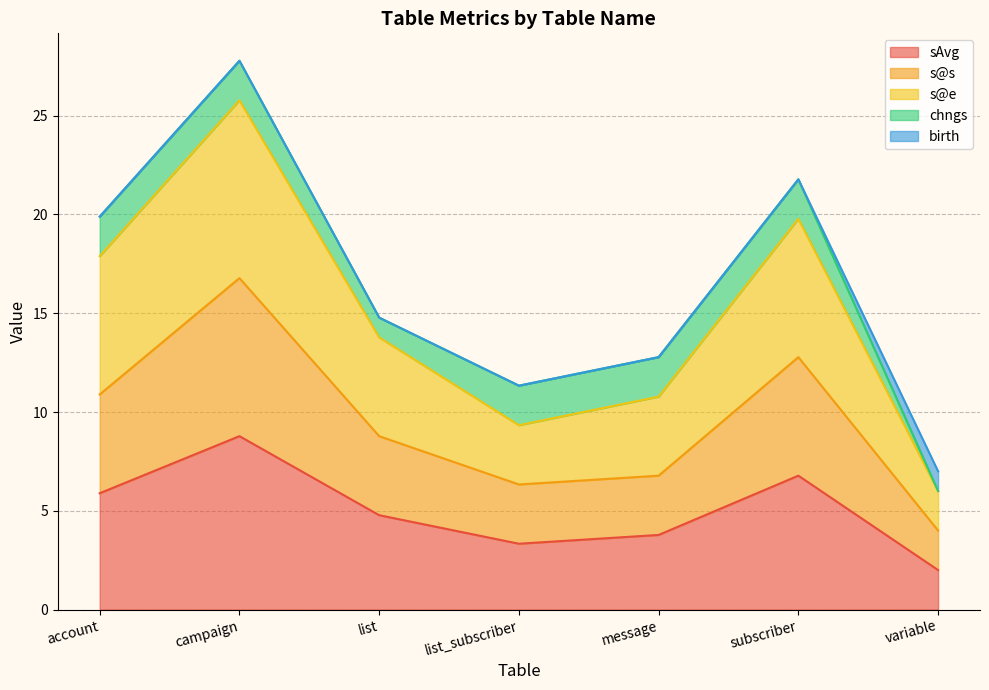

Does the chart display data point markers on the line(s)?

No